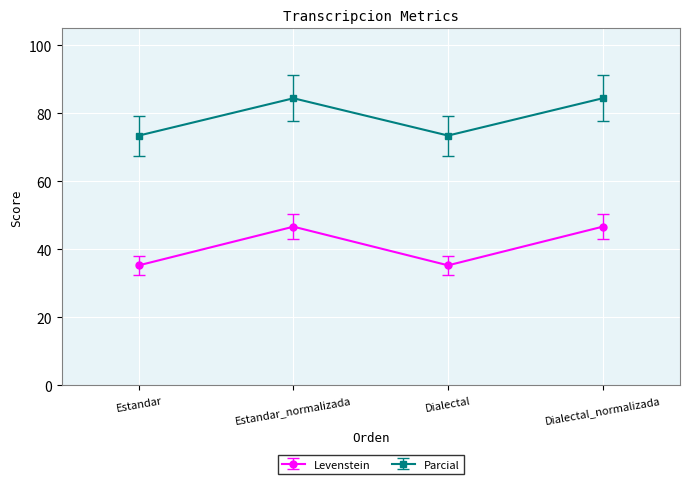

Rank the series at Estandar from highest to lowest value.

Parcial, Levenstein